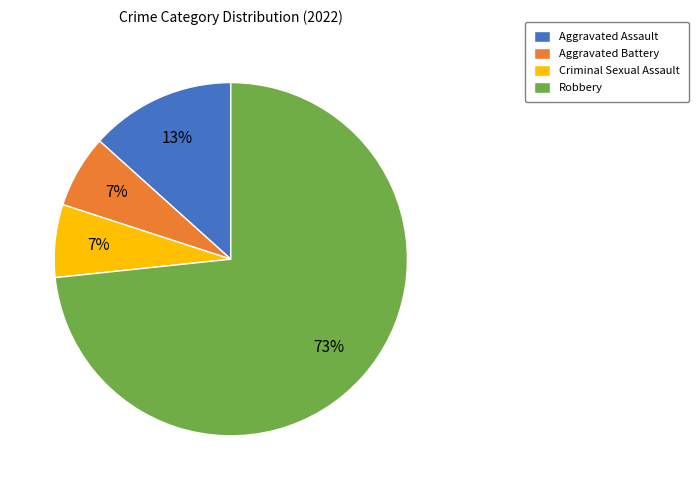

Is the sum of Aggravated Battery and Robbery greater than half?

Yes